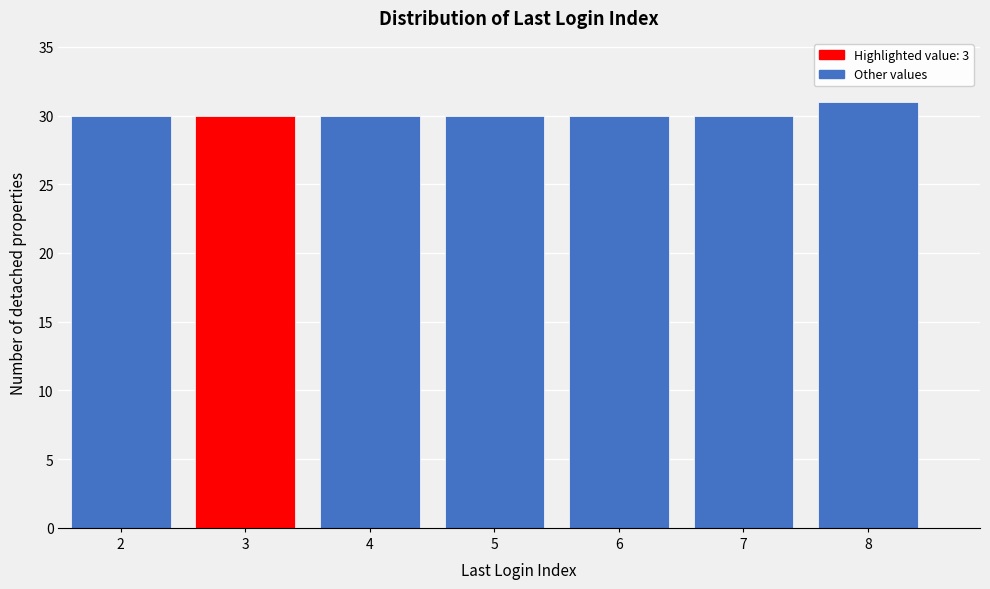

Reading left to right, transcribe this chart: for each bar, give the range it covers on the x-axis and its height. The values are not printed on the chart, so give them approximately, as read against the axis.

1.5 to 2.5: 30
2.5 to 3.5: 30
3.5 to 4.5: 30
4.5 to 5.5: 30
5.5 to 6.5: 30
6.5 to 7.5: 30
7.5 to 8.5: 31